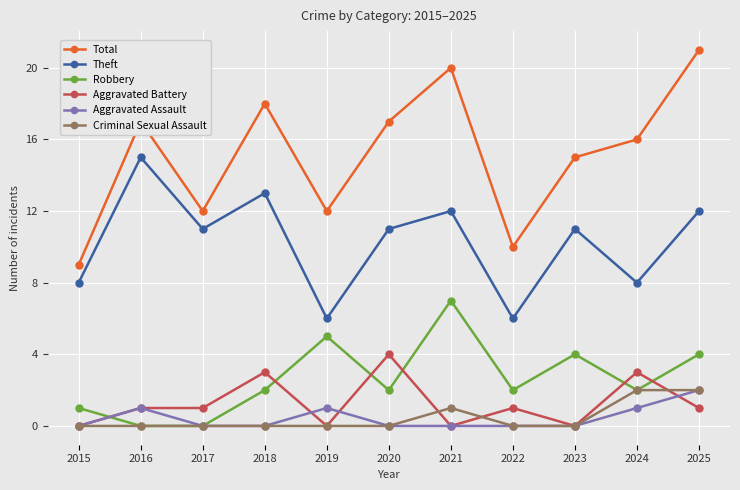

How many Aggravated Assault values are between 0 and 1?

10